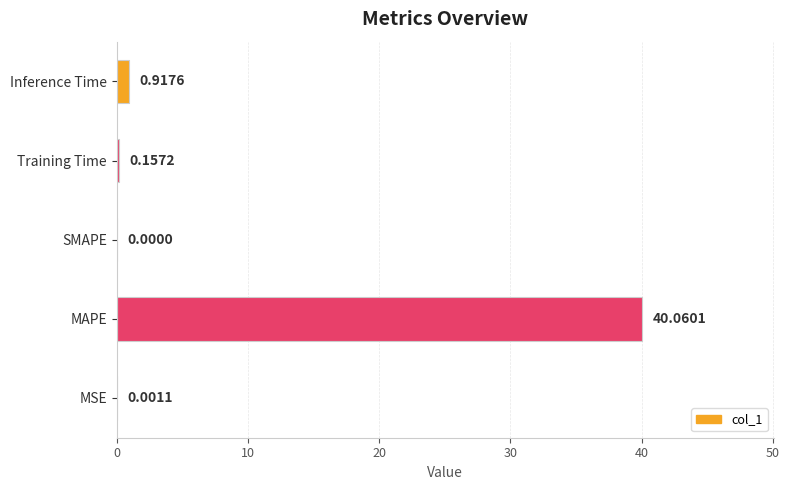

At which label is the value closest to 20?

Inference Time